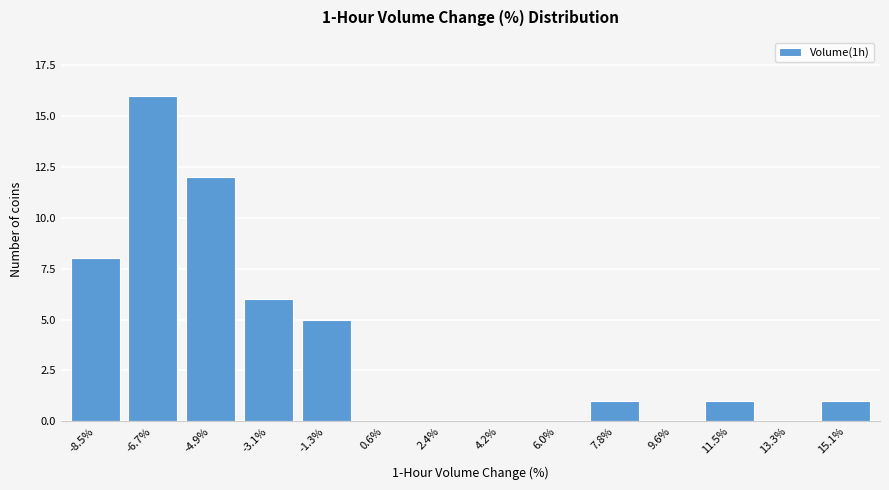

Reading left to right, list all the values displayed in this chart.

-8.5%=8	-6.7%=16	-4.9%=12	-3.1%=6	-1.3%=5	0.6%=0	2.4%=0	4.2%=0	6.0%=0	7.8%=1	9.6%=0	11.5%=1	13.3%=0	15.1%=1